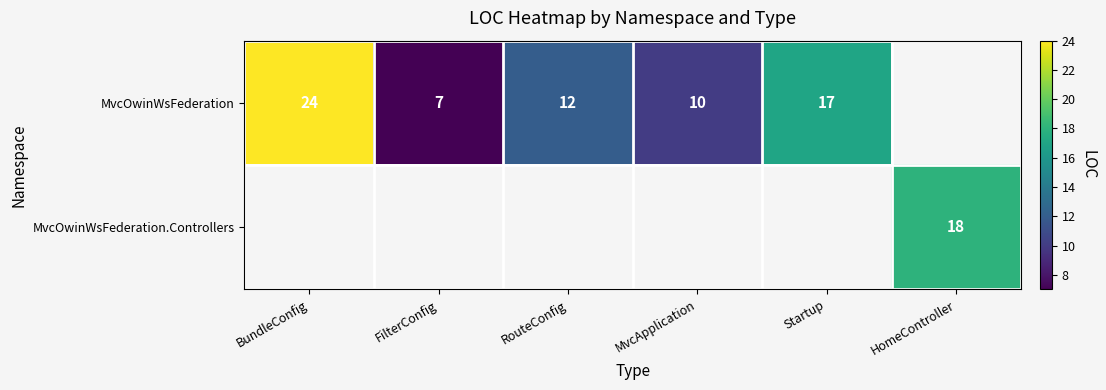

The MvcOwinWsFederation series shows 21 at RouteConfig. True or false?

False